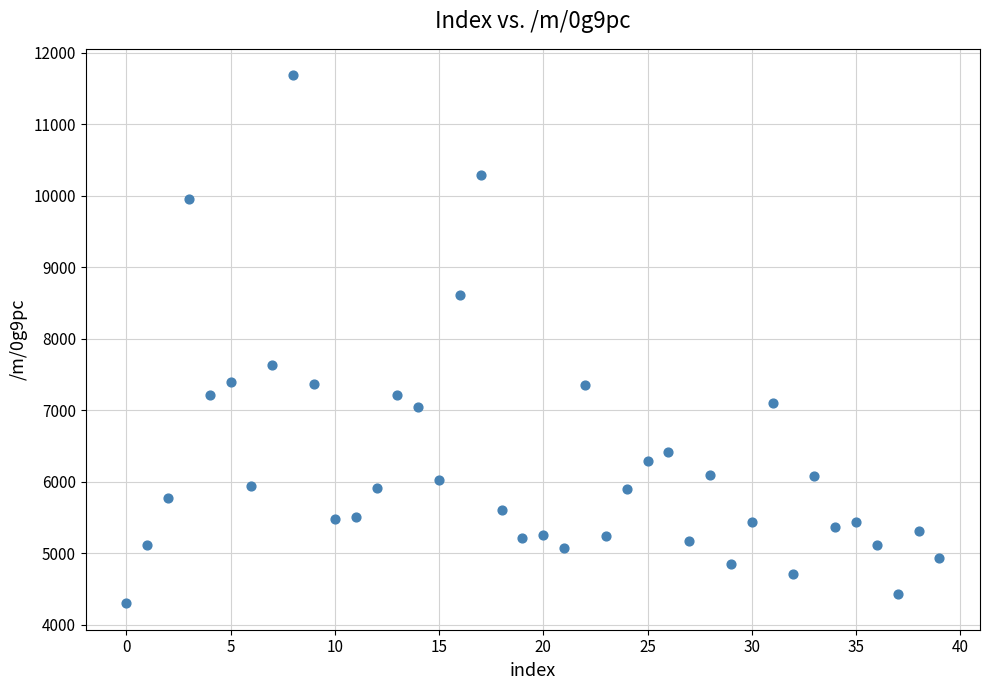

What Y value in the scatter plot is closest to 7992?

7635.4